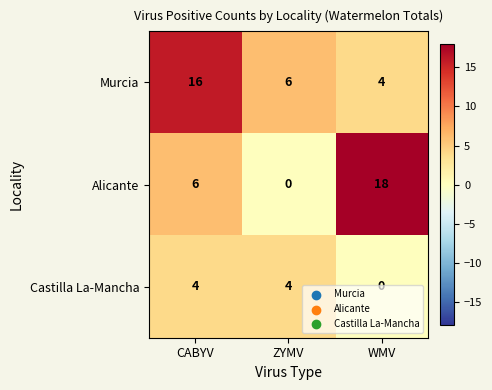

How many Castilla La-Mancha values are between 0 and 4?

3